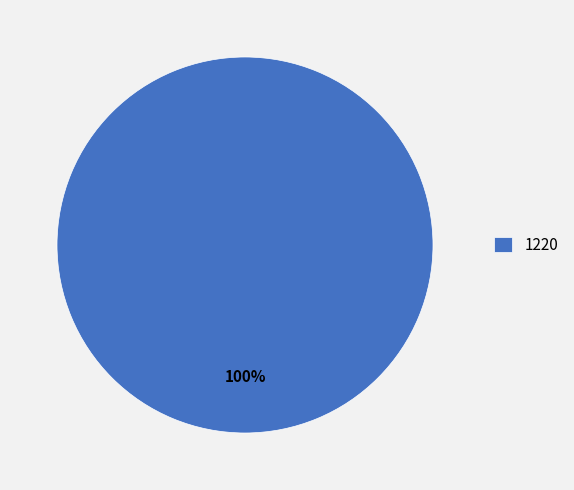

Does any single category account for the majority?

Yes